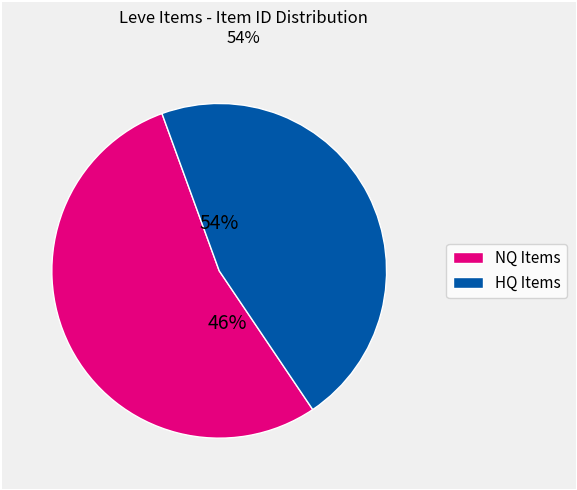

The Bronze Skillet slice represents 1% of the pie. True or false?

False